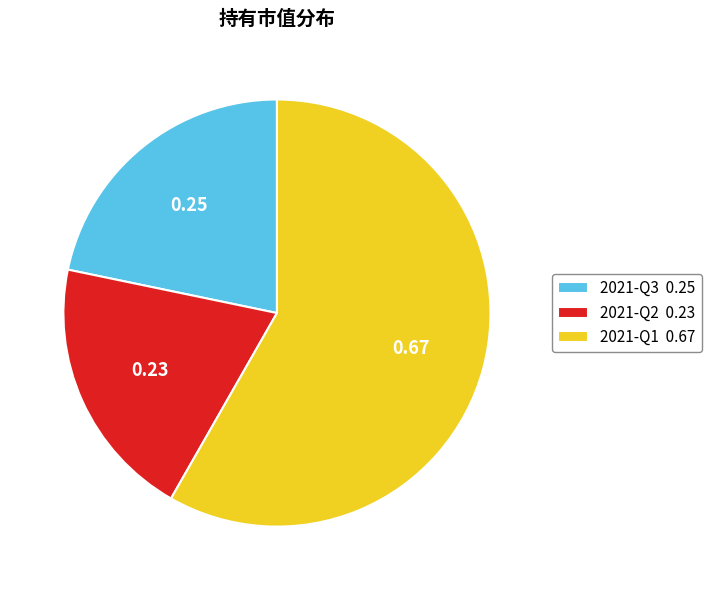

Which has a higher value, 2021-Q1 0.67 or 2021-Q3 0.25?

2021-Q1 0.67